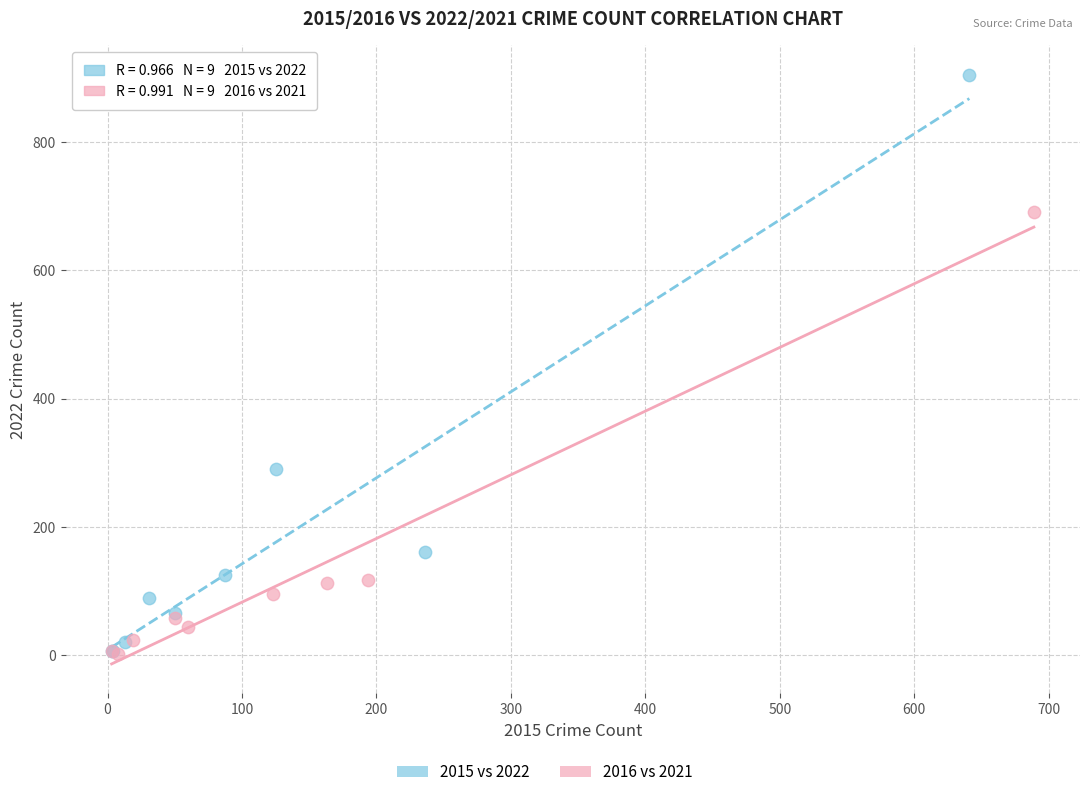

Which series has the largest Y range (max minus min)?

2015 vs 2022